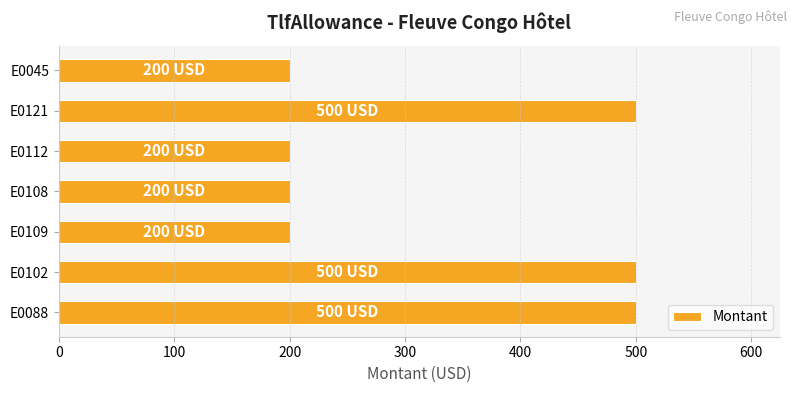

The value at E0108 is 41. True or false?

False